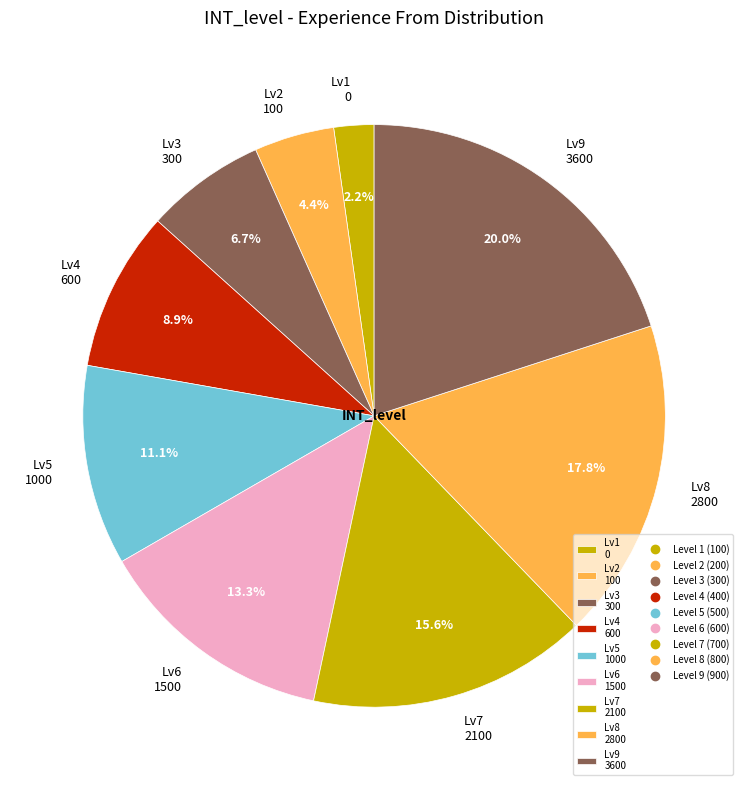

To the nearest percent, what is the average slice percentage?

11%